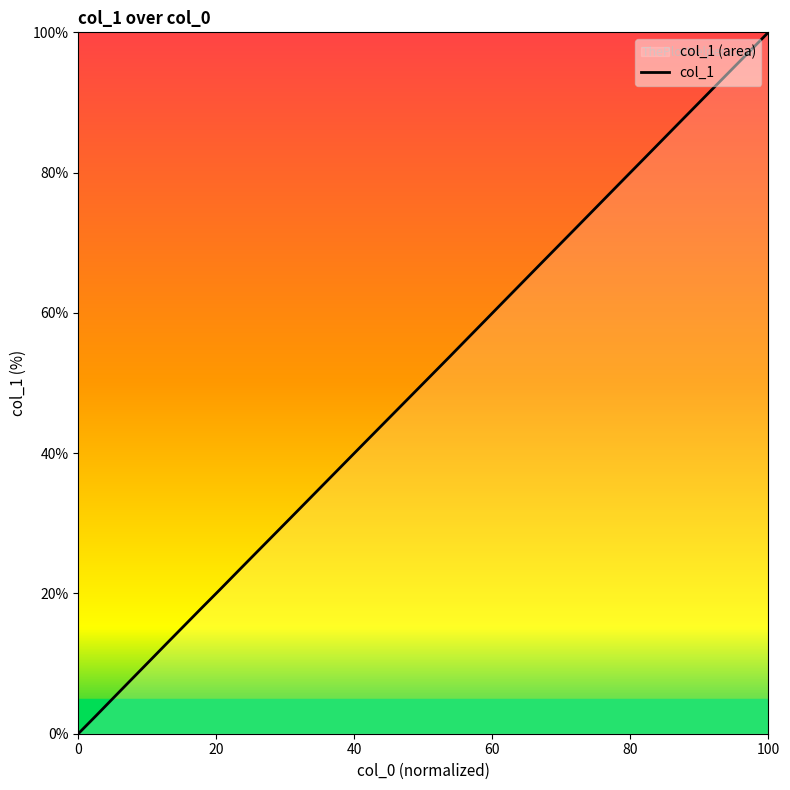

True or false: there are more than 0 points higher than both neighbors.

False